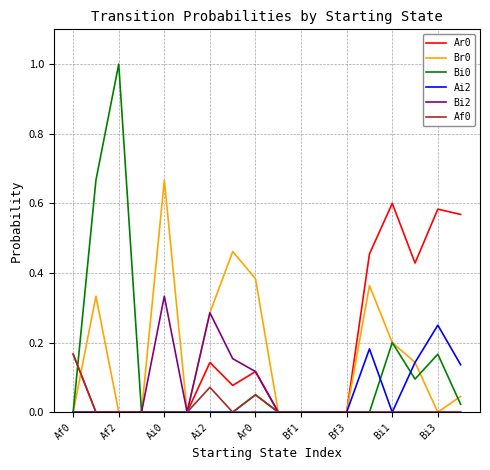

What is the greatest value displayed?

1.0